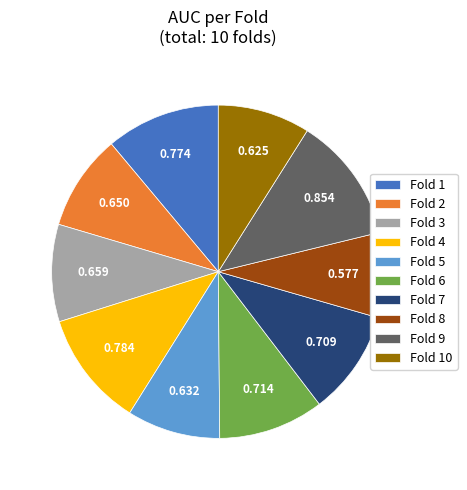

Do Fold 2 and Fold 9 together represent more than half of the pie?

No